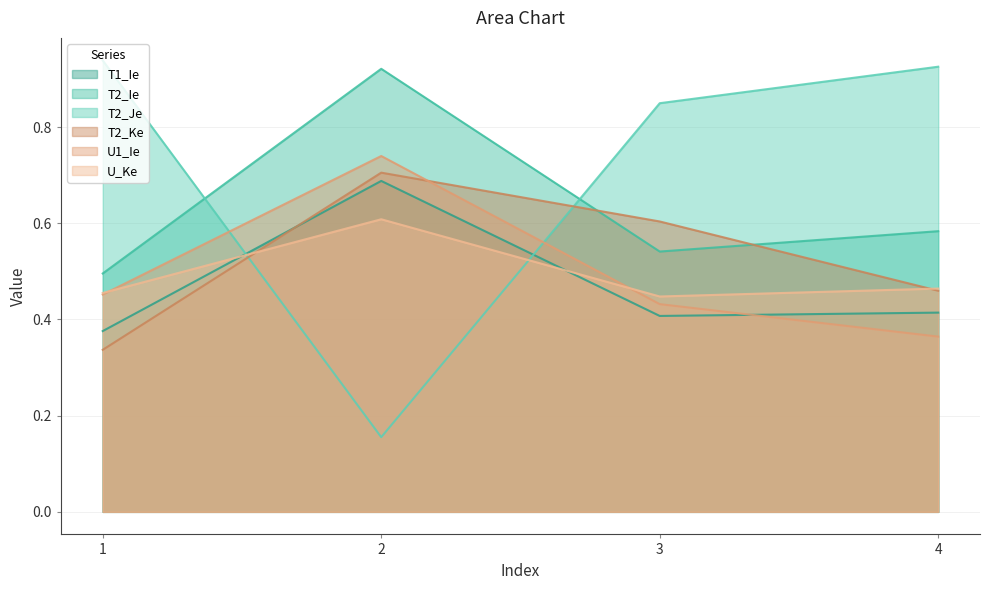

What is the maximum value shown in the chart?

0.9